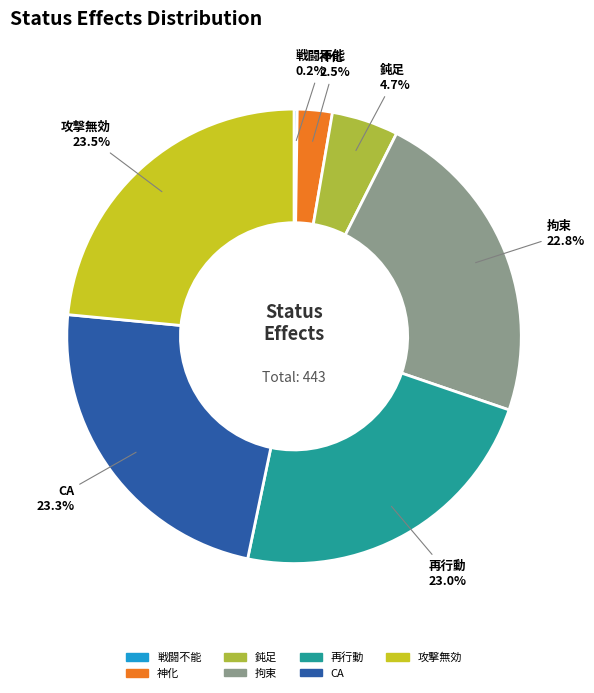

Between 攻撃無効 and 鈍足, which is larger?

攻撃無効